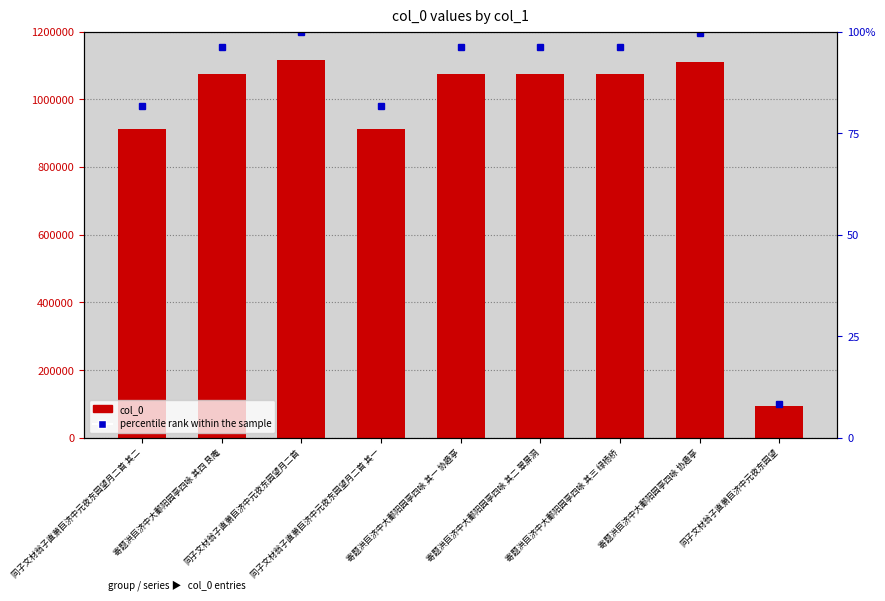

What is the label of the 4th bar from the left?

同子文材翁子直萧巨济中元夜东园望月二首 其一